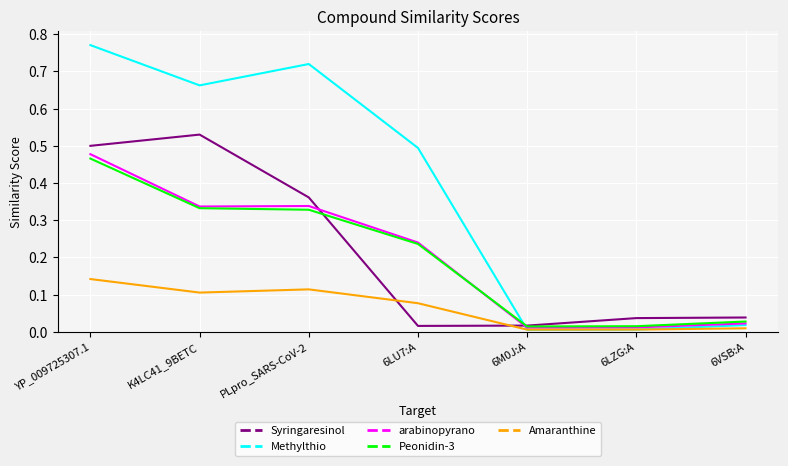

What position from the left is YP_009725307.1?

1